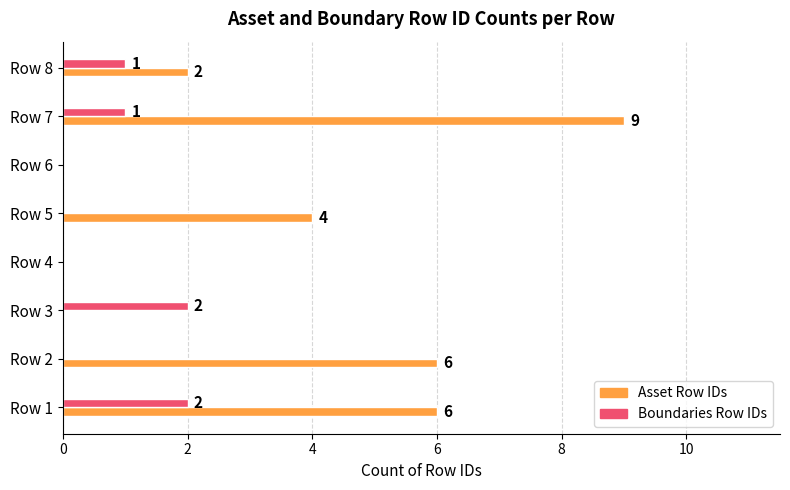

What is the sum of all Asset Row IDs values?

27